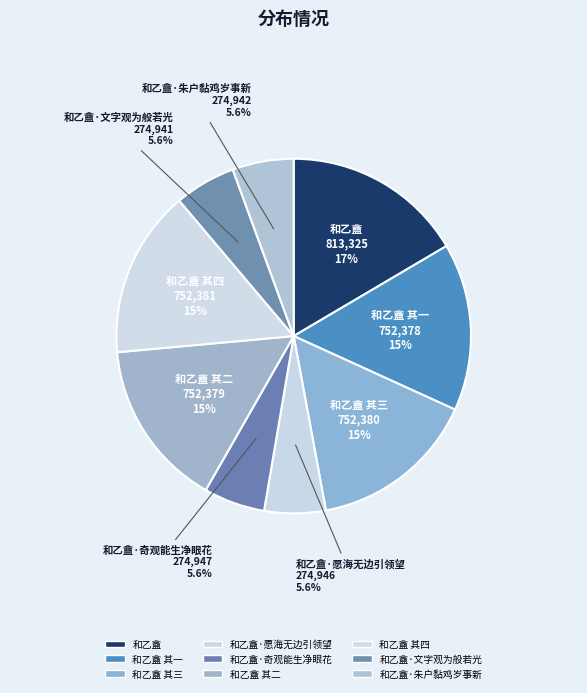

Approximately how many times larger is the value at 和乙盦 其二 compared to 和乙盦 其四?

1.0